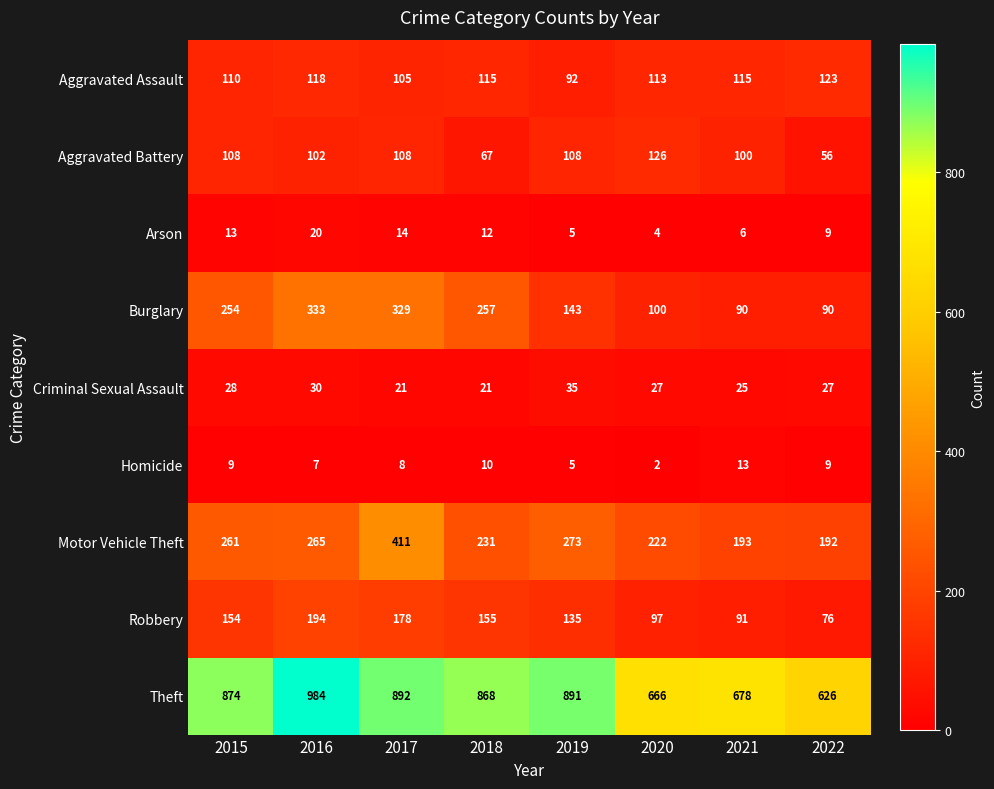

At how many categories does at least one series exceed 417?

8